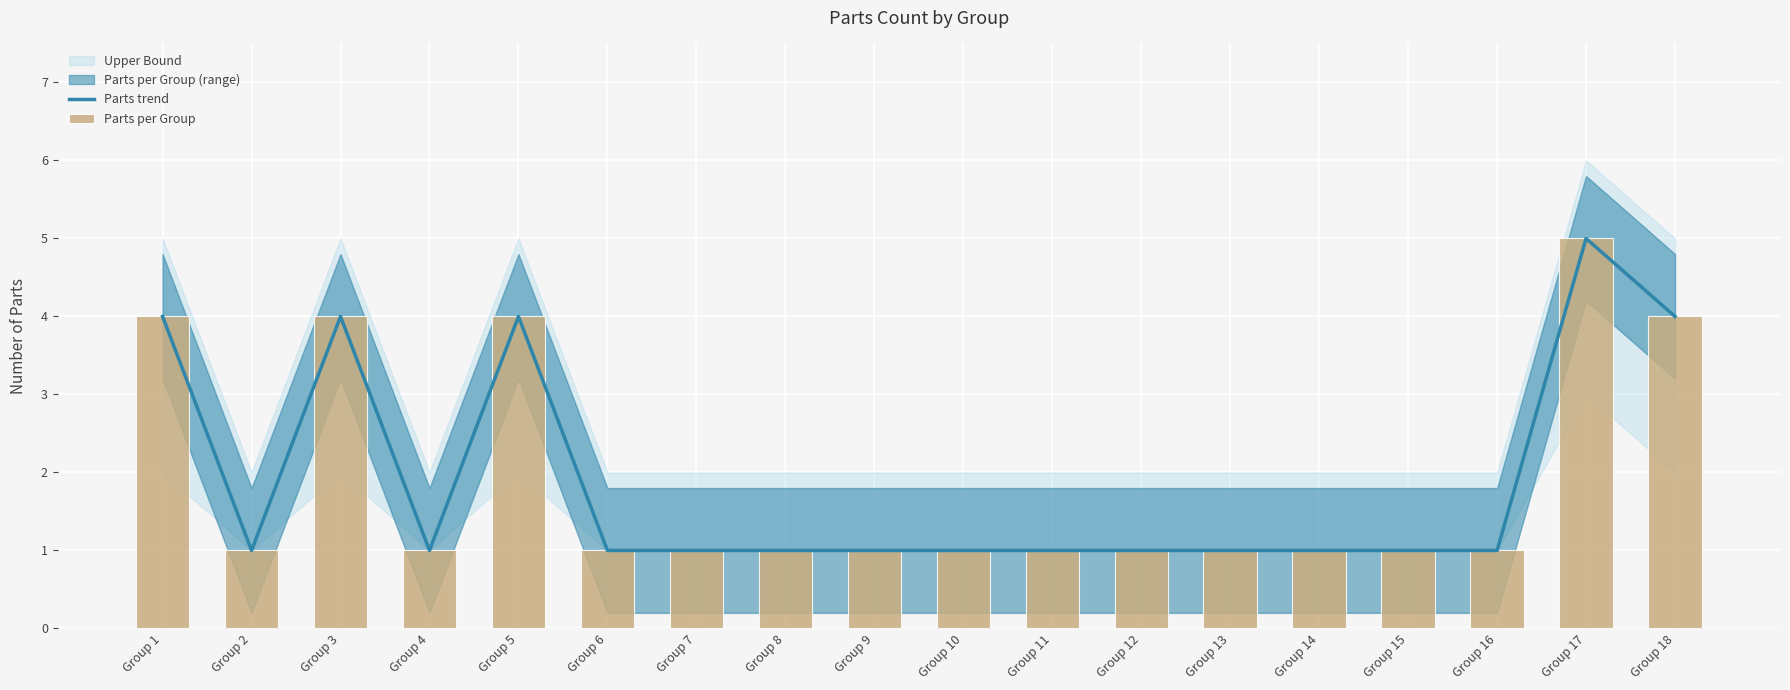

Read the Parts trend value at Group 8.

1